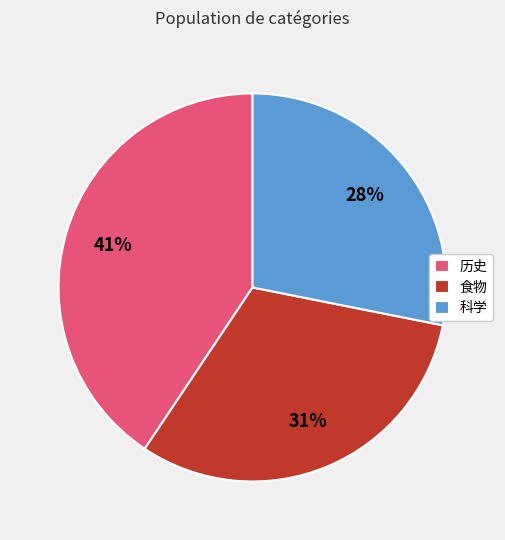

Is the sum of 食物 and 历史 greater than half?

Yes